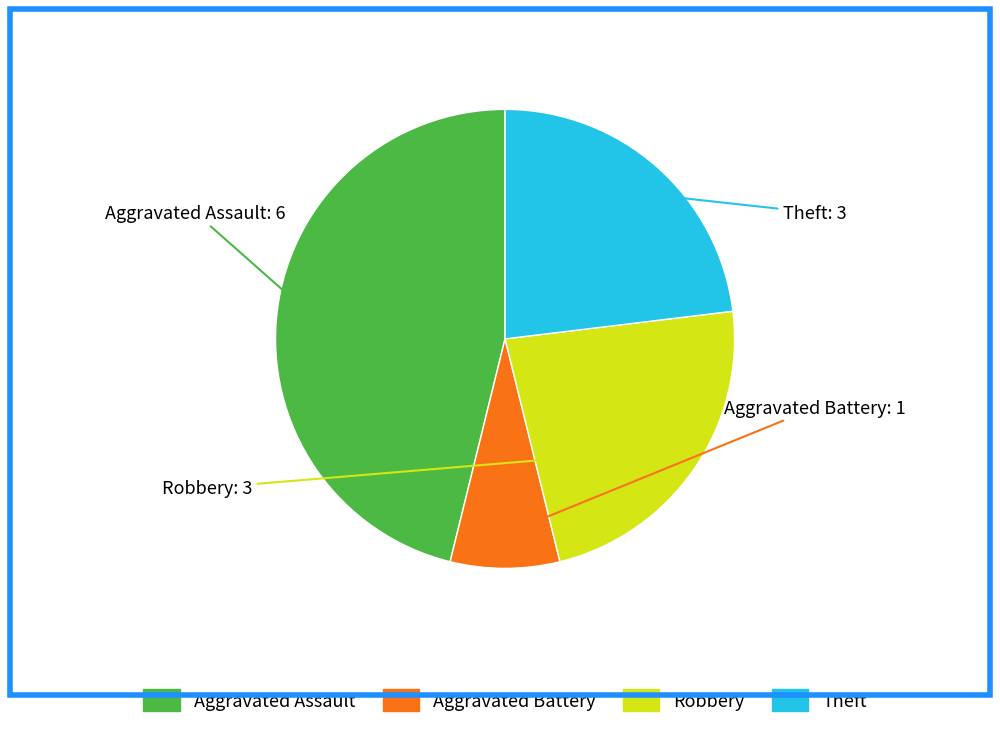

How many segments does this pie chart have?

4